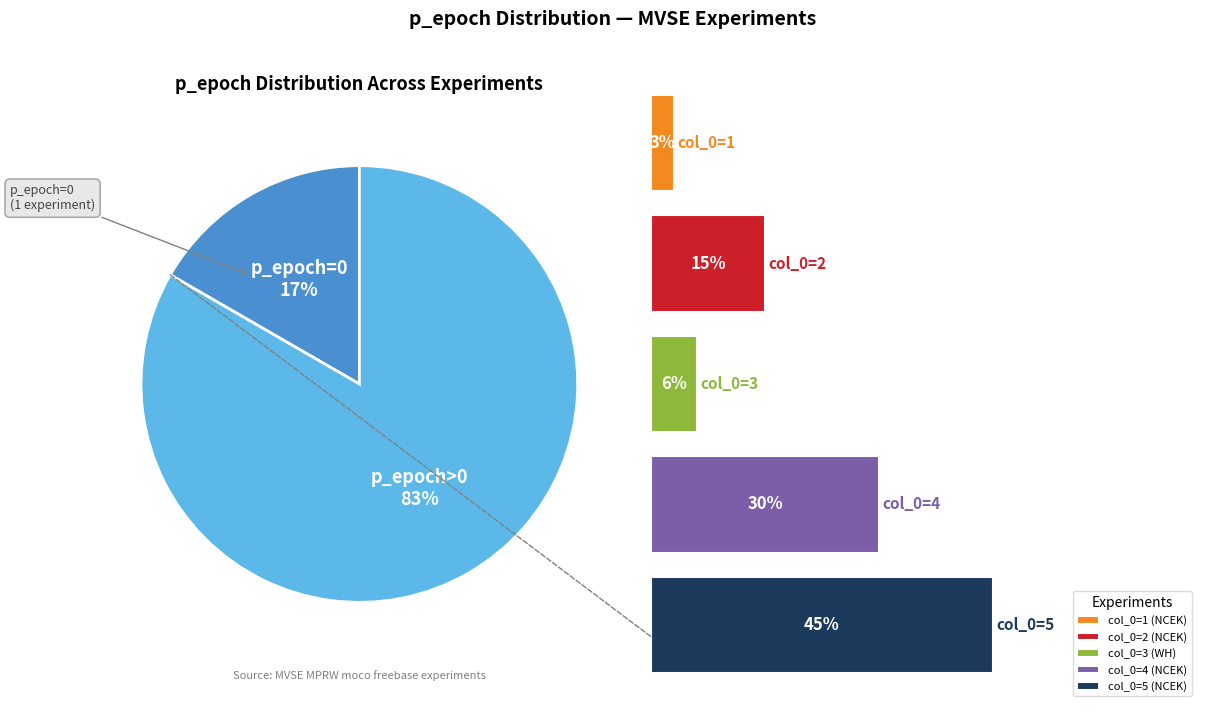

What is the change in value from 1 to 3?

+100